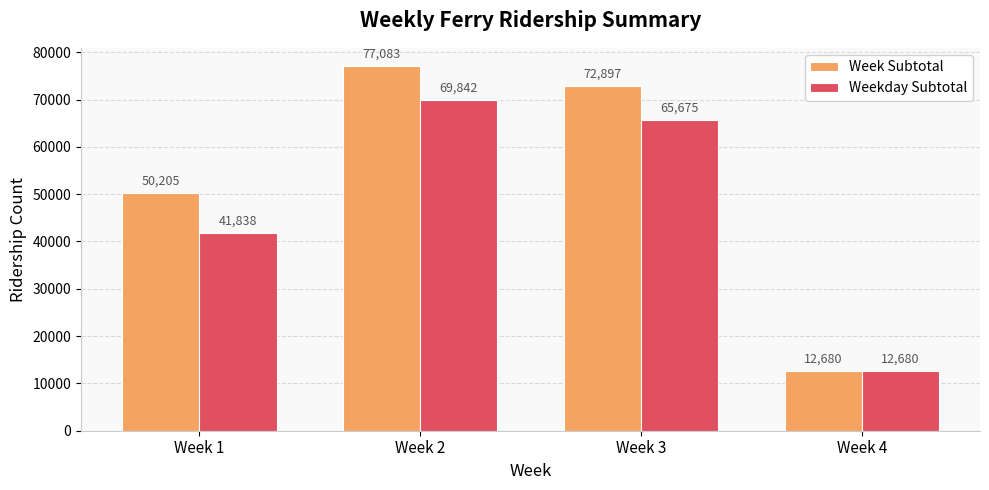

The Week Subtotal series shows 72897 at Week 3. True or false?

True